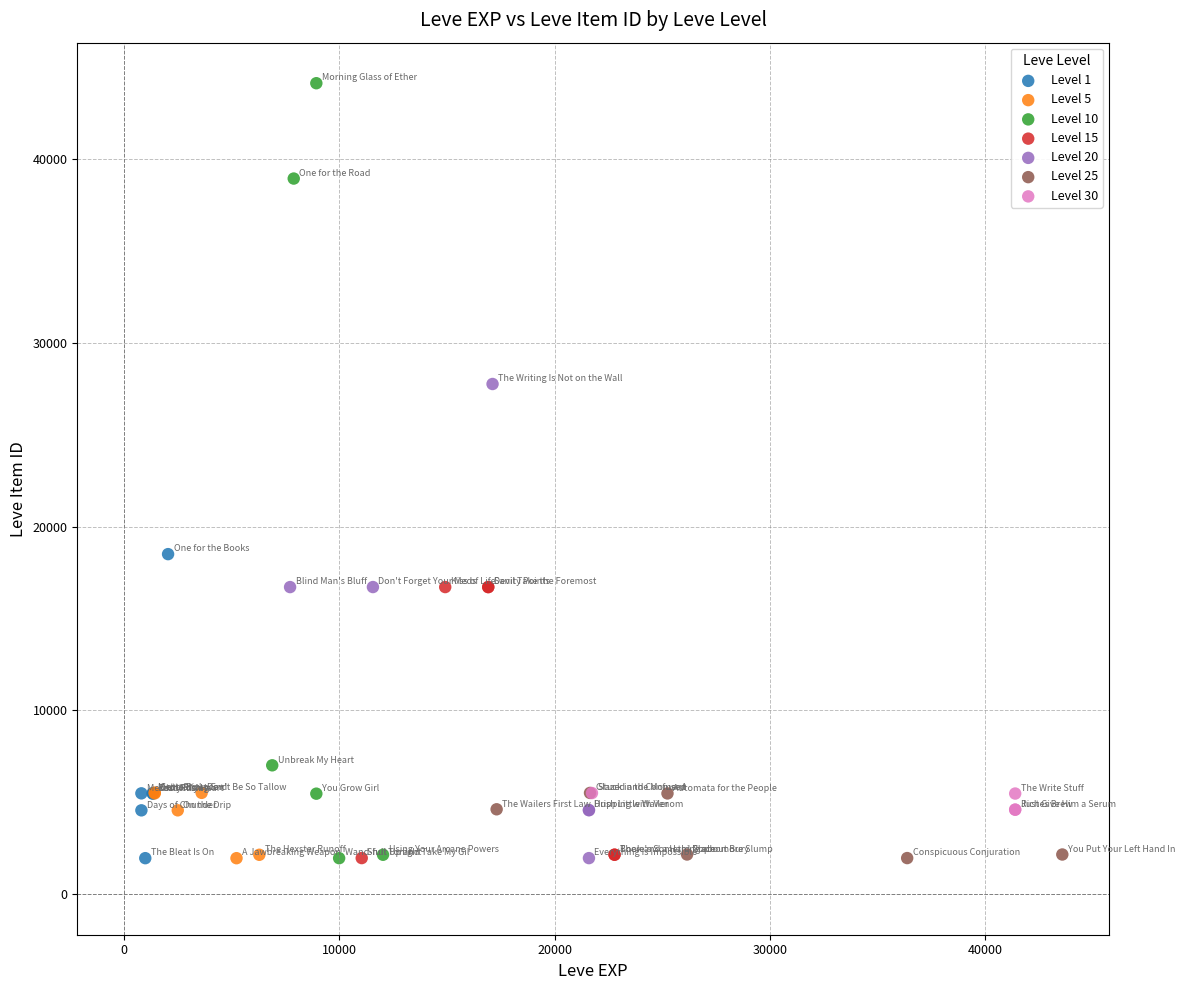

Which series has the widest spread of Y values?

Level 10